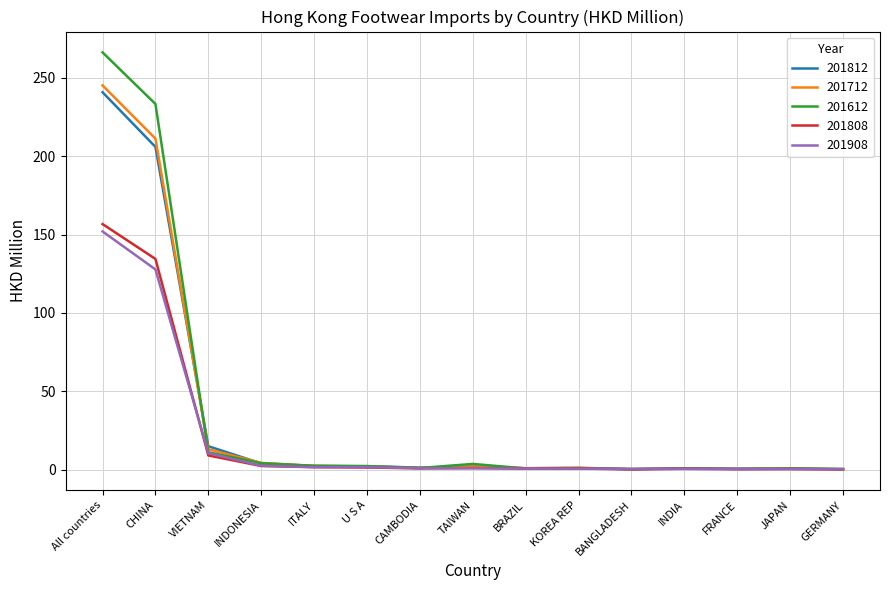

What is the sum of all 201612 values?

529.0